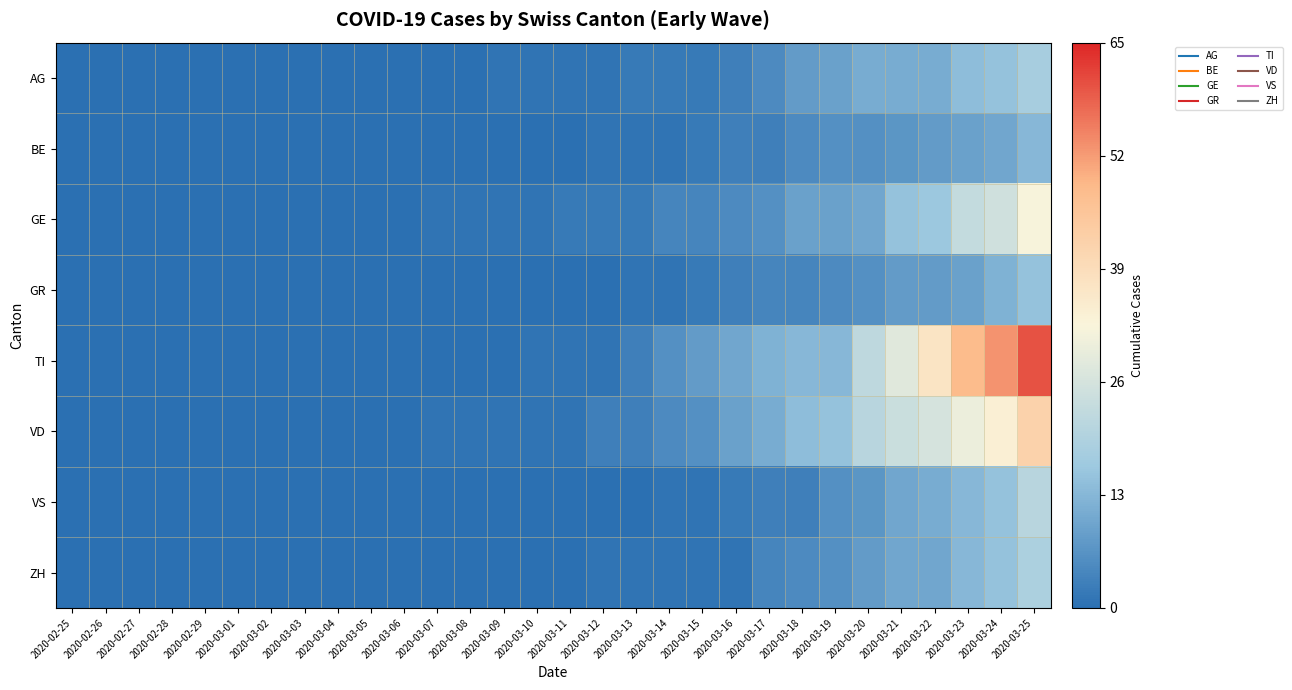

At 2020-03-09, list the series in order from smallest to largest.

BE, GR, TI, VS, ZH, AG, GE, VD